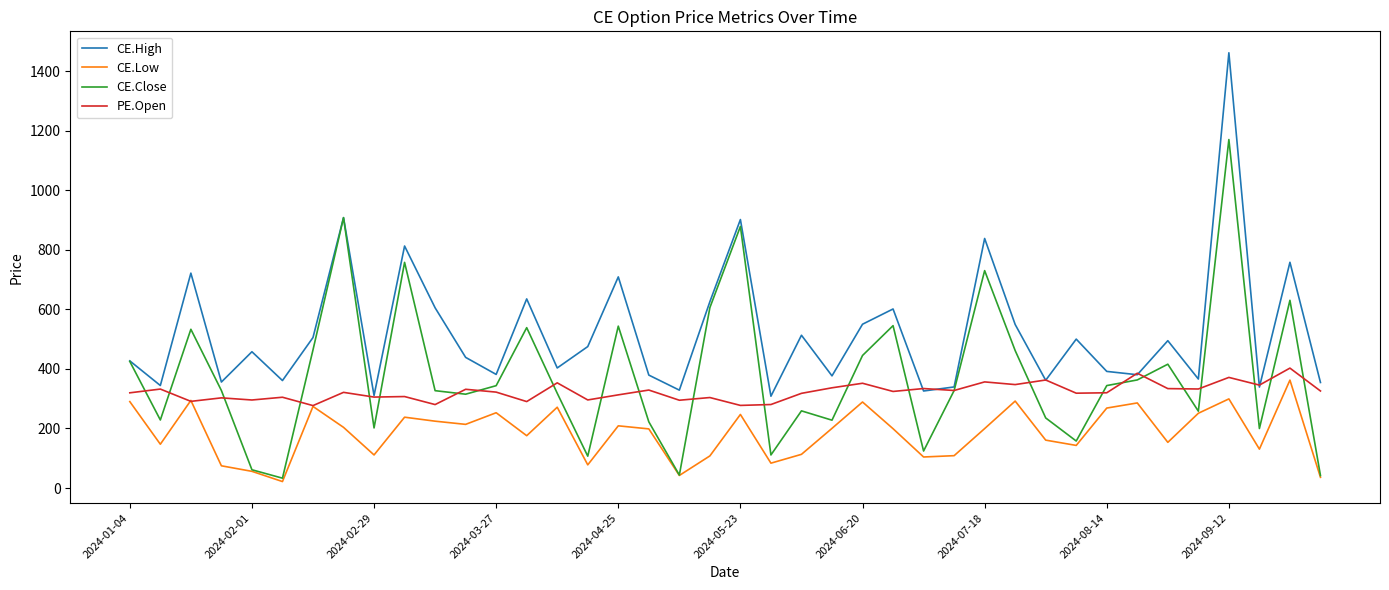

What is the minimum value for PE.Open?

276.8